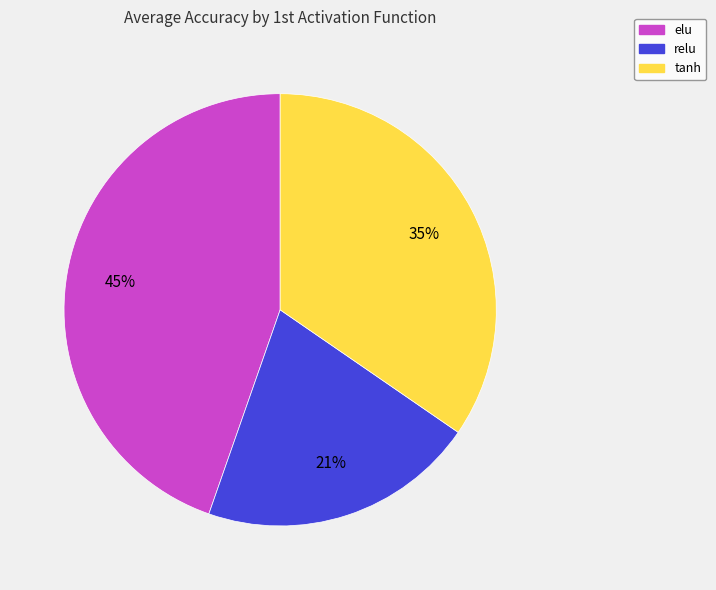

What is the largest slice in the pie chart?

elu